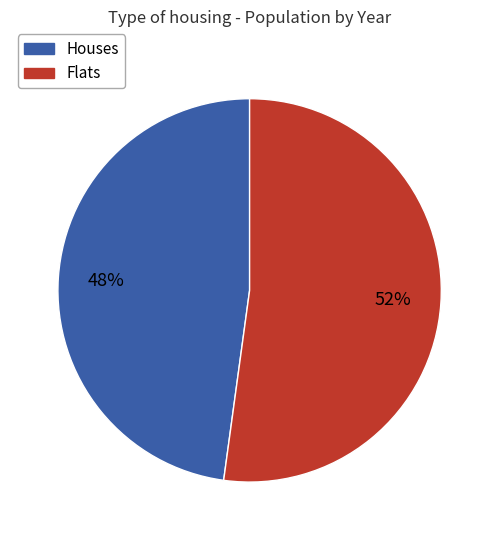

True or false: Houses accounts for 48% of the total.

True